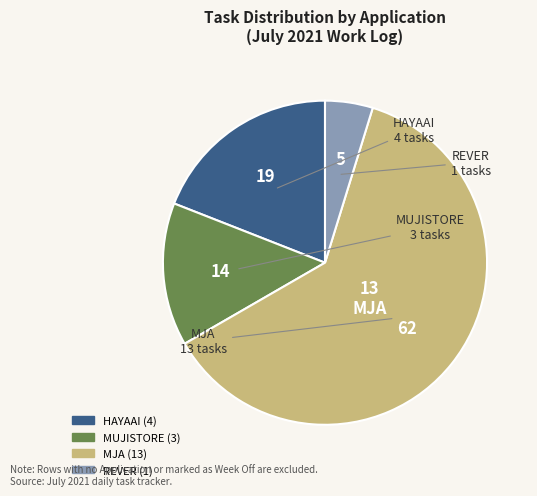

Between HAYAAI and MJA, which is larger?

MJA